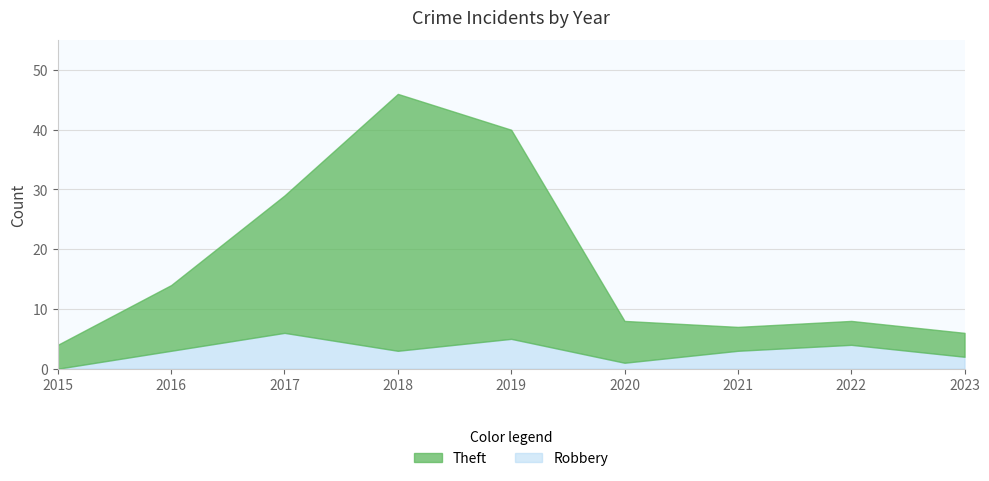

List the series in order of their peak value, highest first.

Theft, Robbery